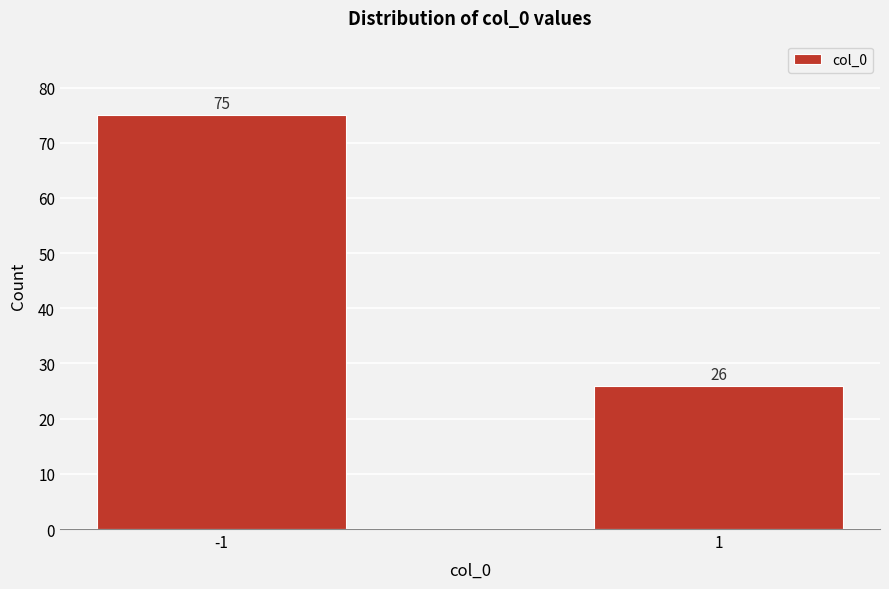

Reading left to right, transcribe all the data shown in this chart.

-1=75	1=26